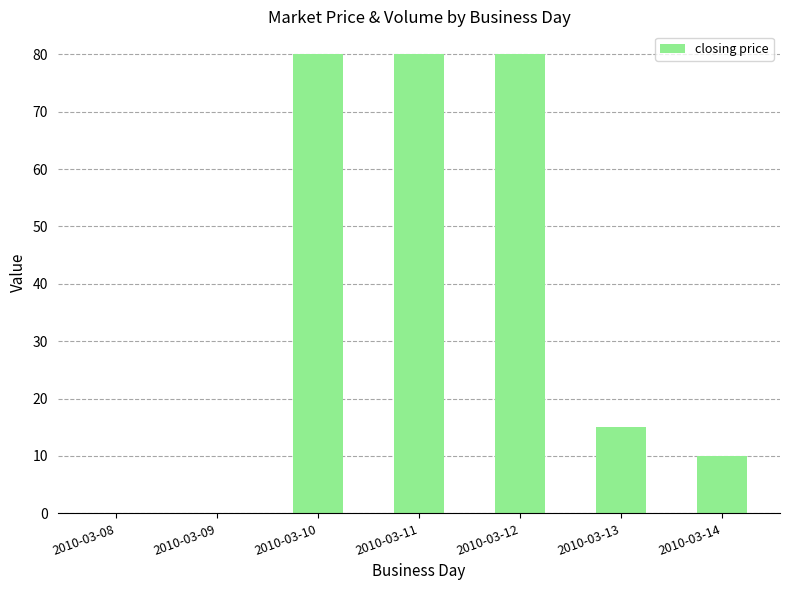

Are the bars horizontal?

No